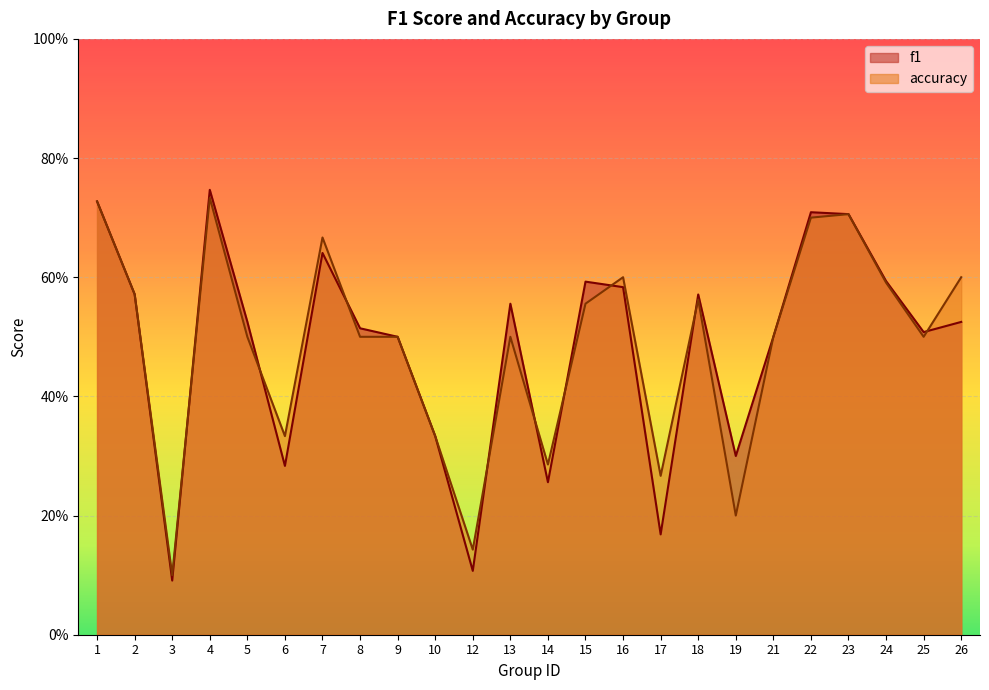

How many accuracy values are between 0 and 1?

24